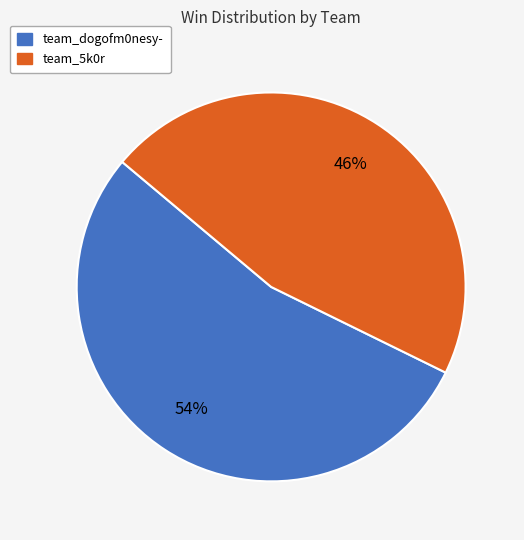

What percentage is the team_dogofm0nesy- slice, to the nearest percent?

54%